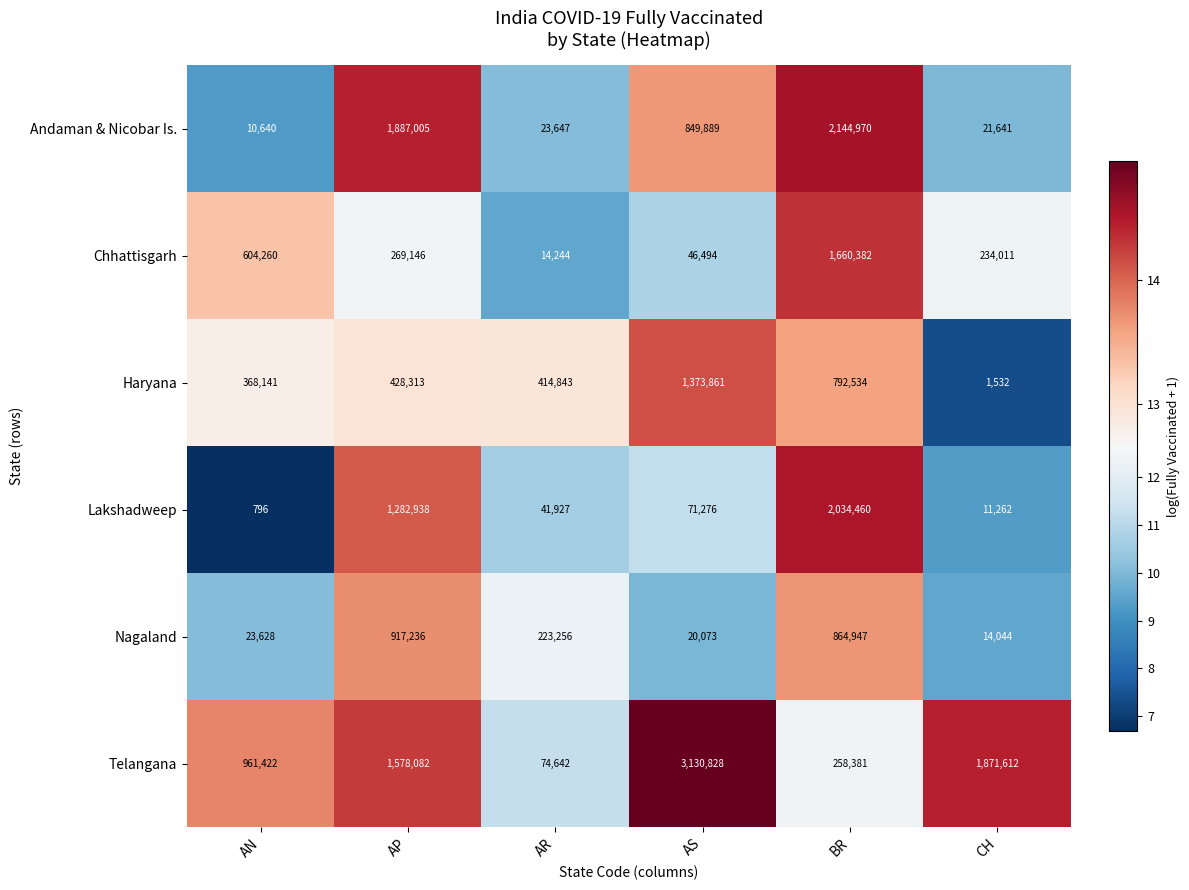

What is the difference between the maximum and second lowest values in the Chhattisgarh series?

1613888